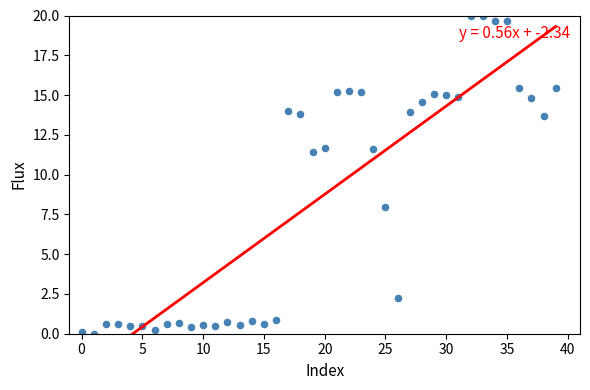

What is the range of Y values (max minus min)?

20.0